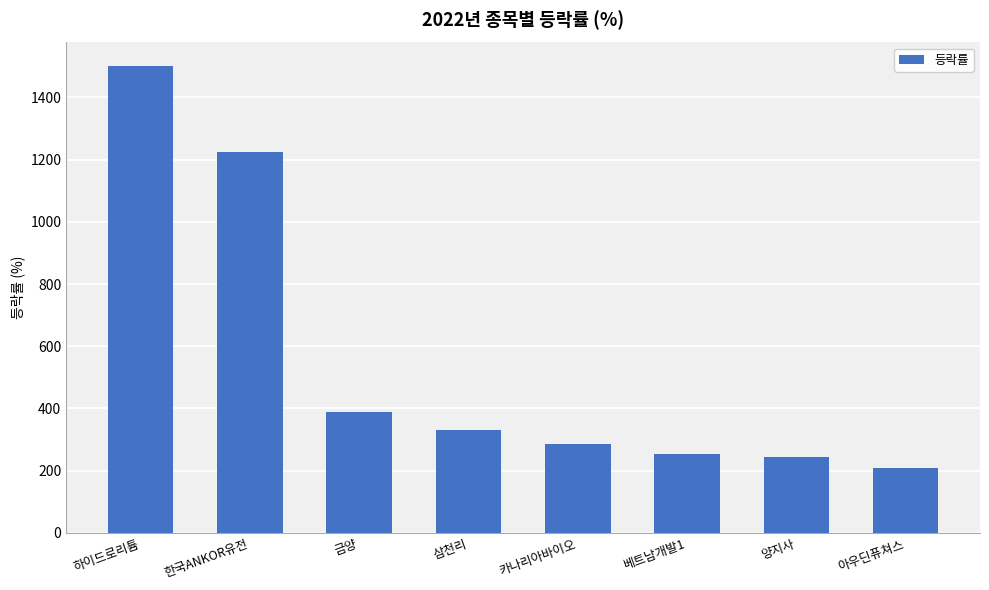

True or false: the data shows 387.3 at 금양.

True